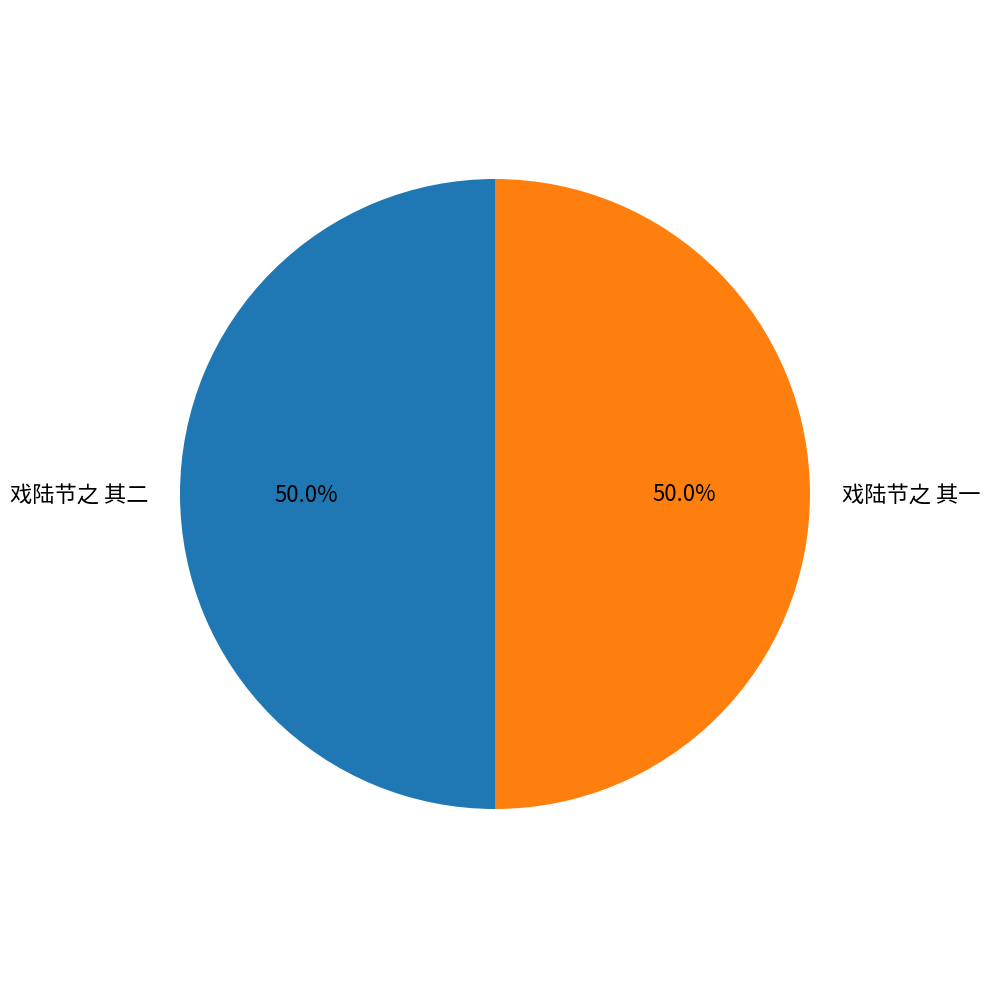

What percentage is the 戏陆节之 其一 slice, to the nearest percent?

50%